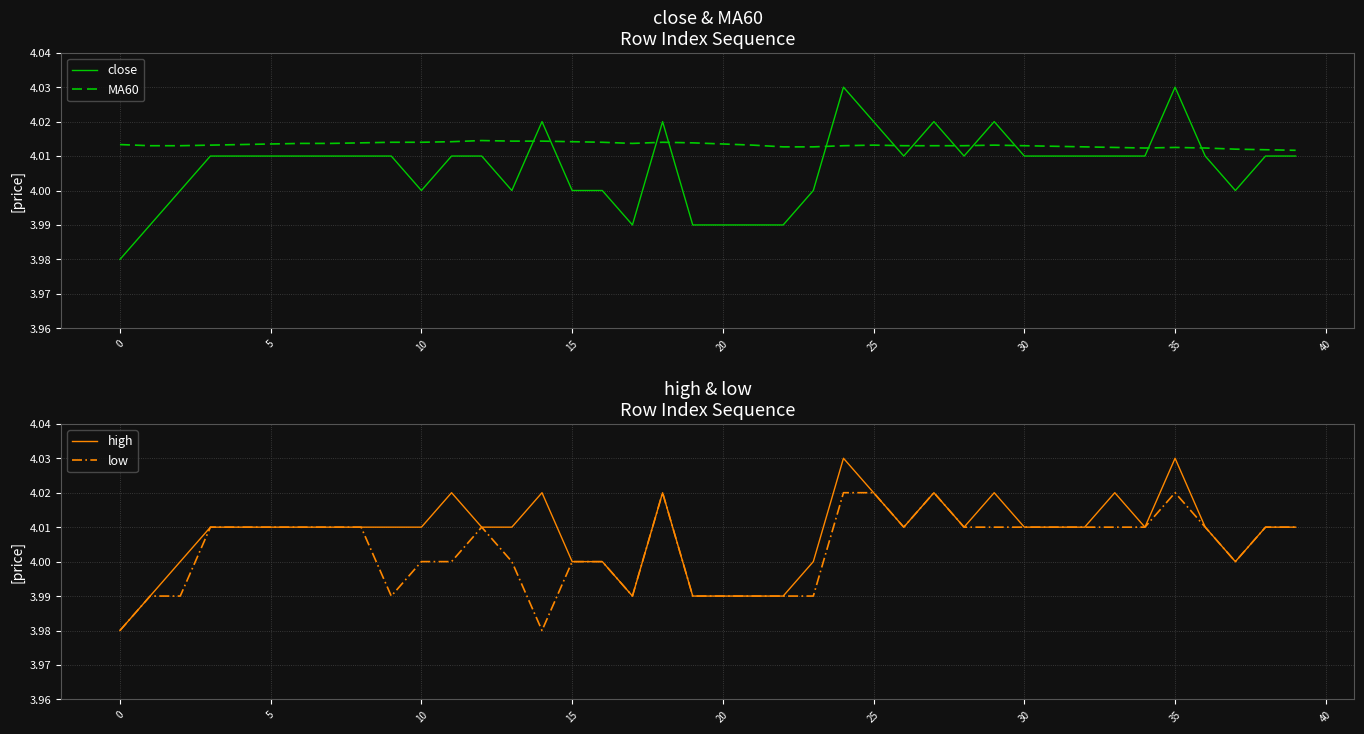

Is it true that close equals 2.2 at 15?

False